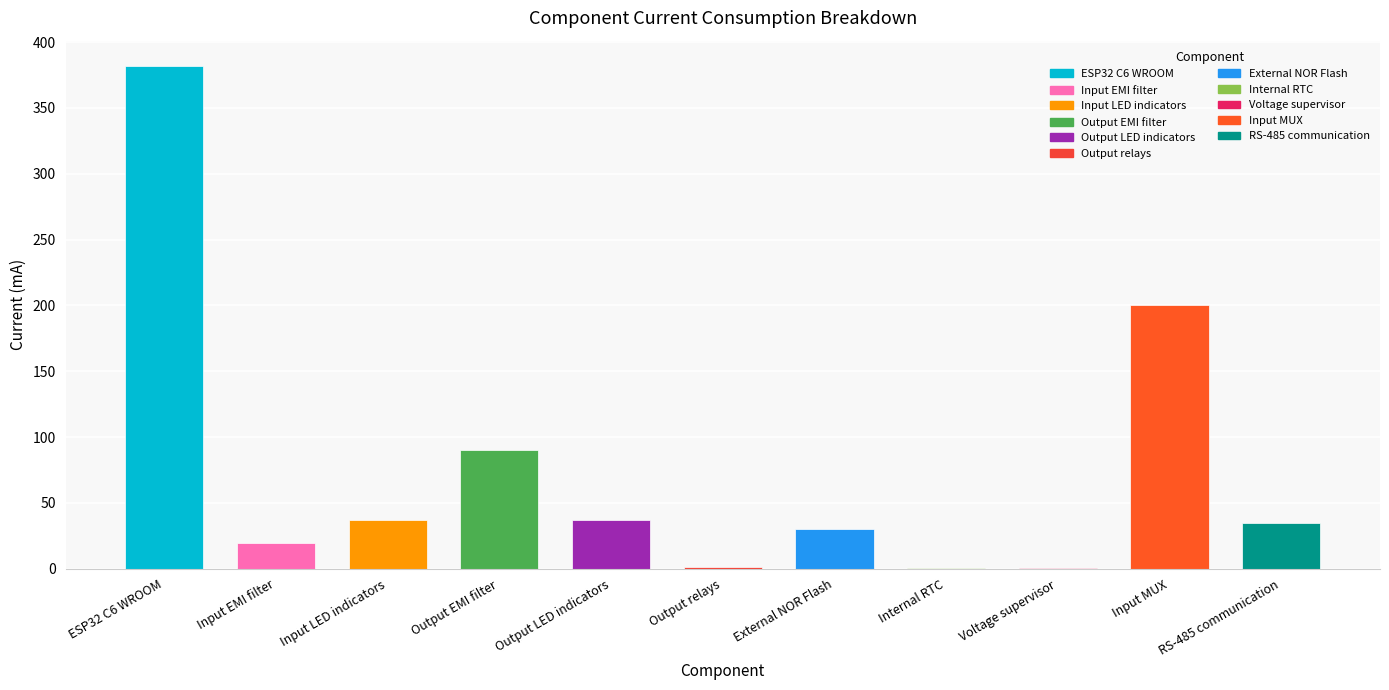

Approximately how many times larger is the value at Input EMI filter compared to External NOR Flash?

0.7